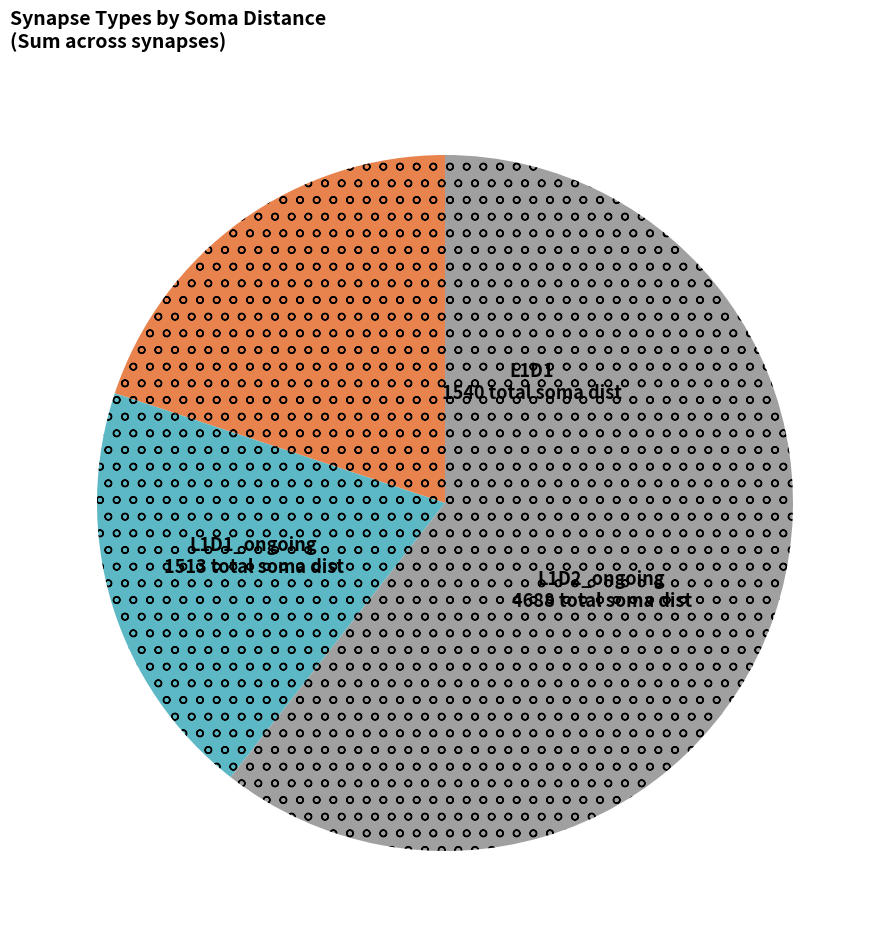

How many segments does this pie chart have?

3